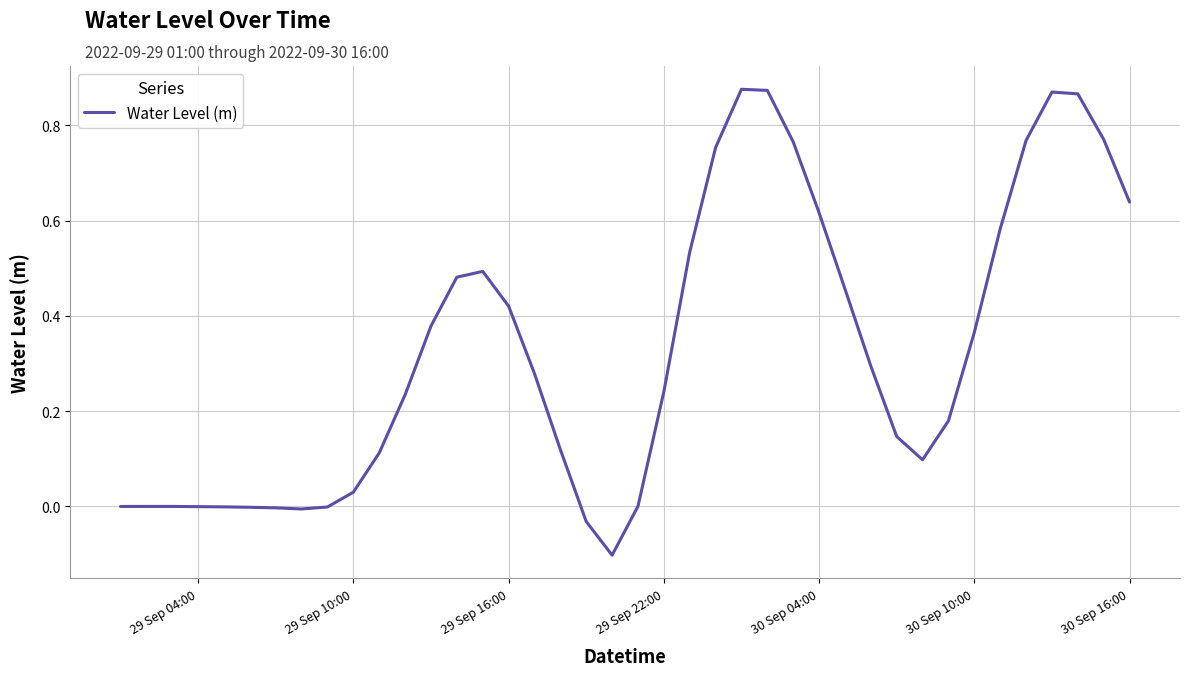

How many points are lower than both their immediate neighbors (excluding endpoints)?

3